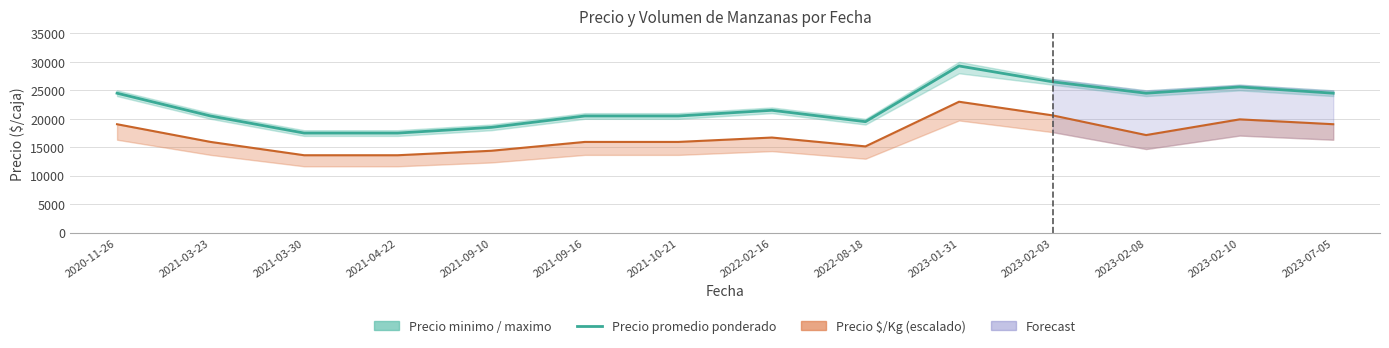

Rank the categories by value from highest to lowest.

2023-01-31, 2023-02-03, 2023-02-10, 2020-11-26, 2023-02-08, 2023-07-05, 2022-02-16, 2021-03-23, 2021-09-16, 2021-10-21, 2022-08-18, 2021-09-10, 2021-03-30, 2021-04-22